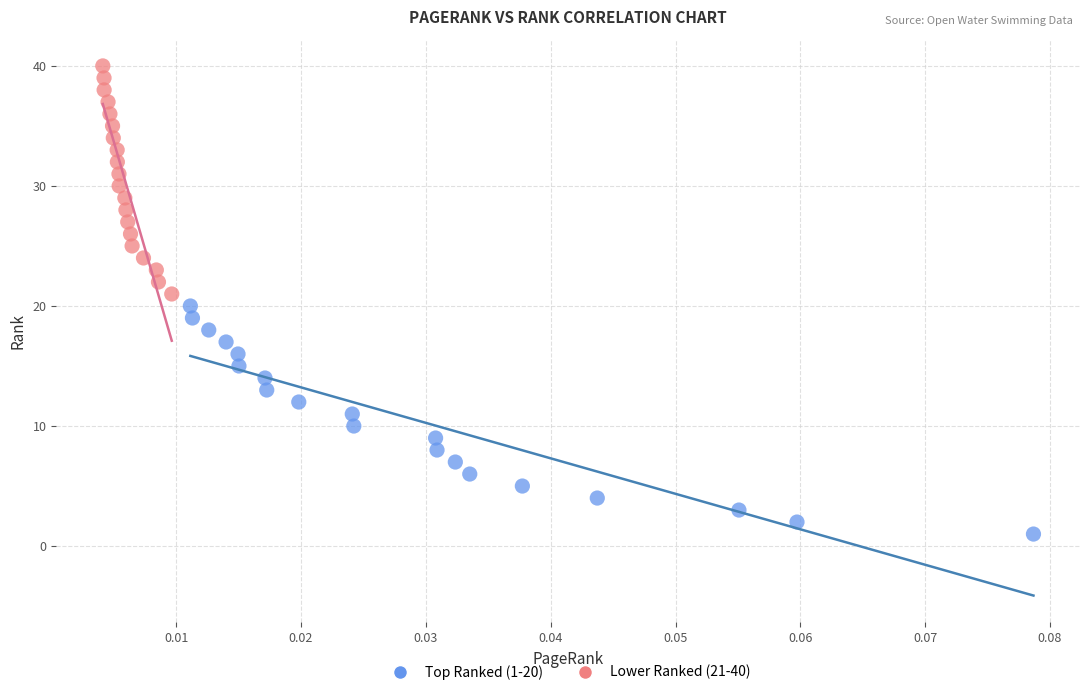

Which series reaches the minimum Y coordinate?

Top Ranked (1-20)